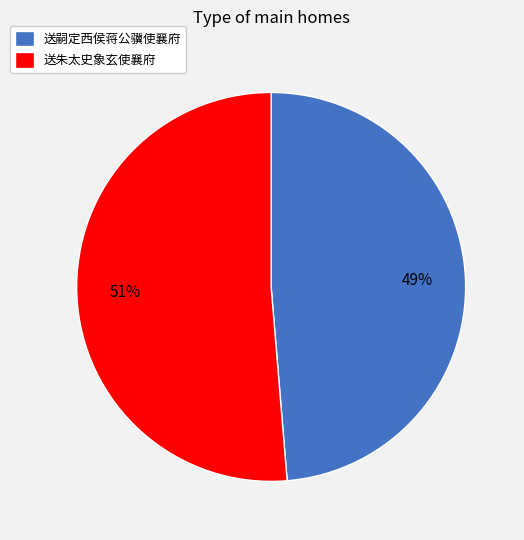

Is it true that 送朱太史象玄使襄府 is 51% of the pie?

True